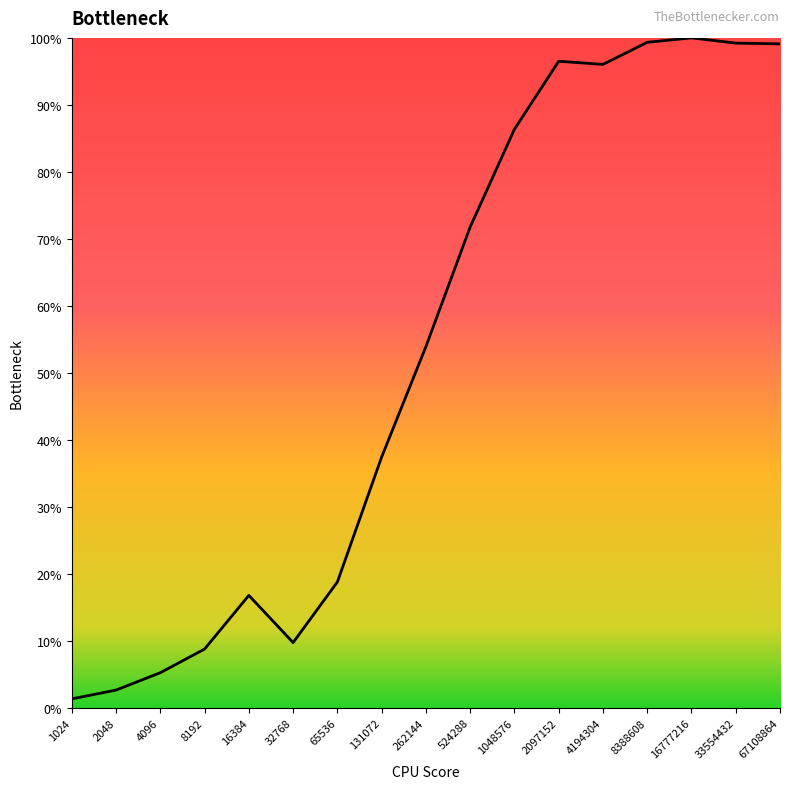

What is the value of the 10th point from the left?

0.7